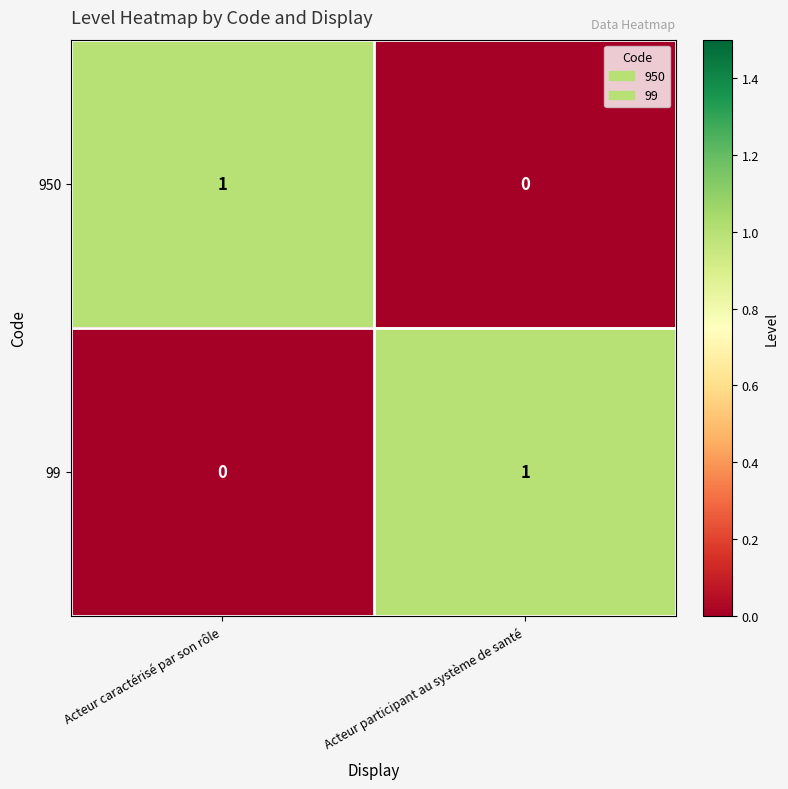

At which label does 950 reach its peak?

Acteur caractérisé par son rôle